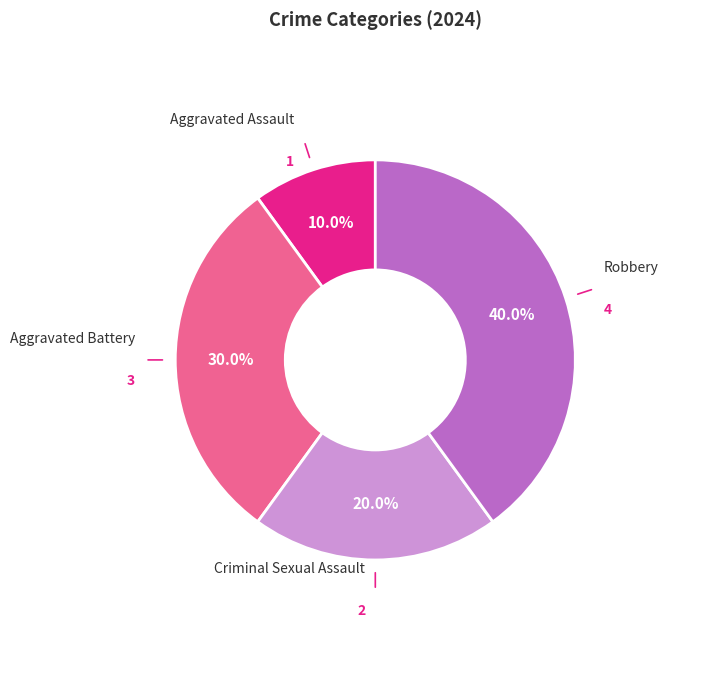

What is the ratio of the value at Aggravated Battery to the value at Aggravated Assault?

3.0